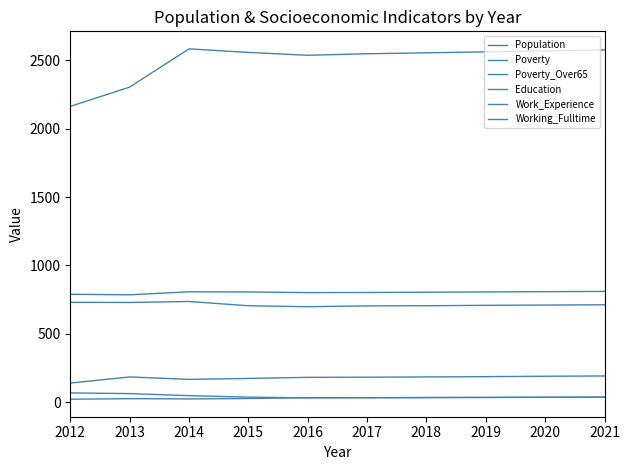

At which category does Poverty reach its first local valley?

2014